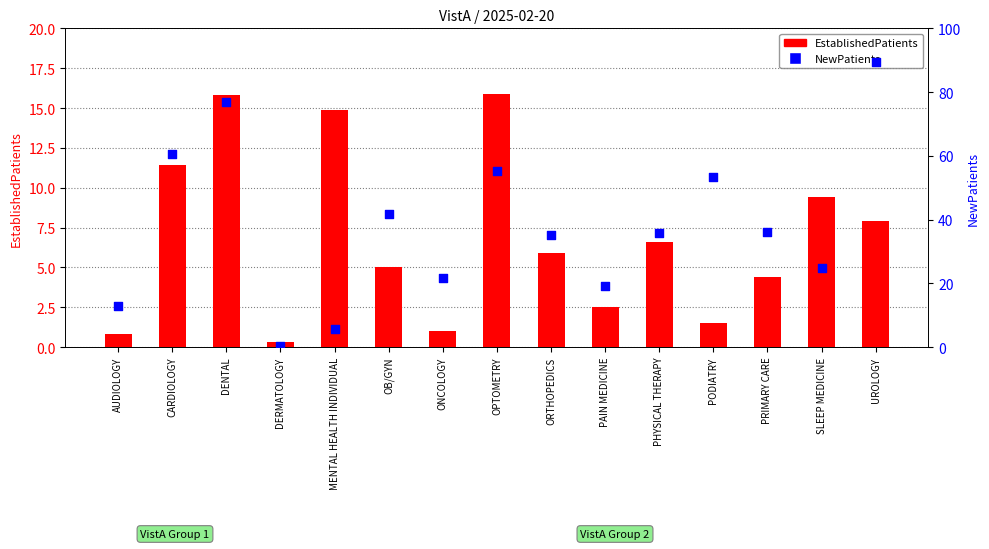

At which category is the sum across all series the highest?

UROLOGY